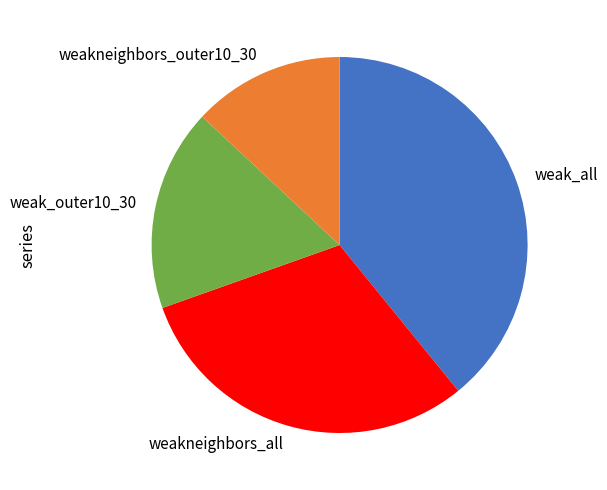

What is the ratio of the value at weakneighbors_all to the value at weak_outer10_30?

1.8